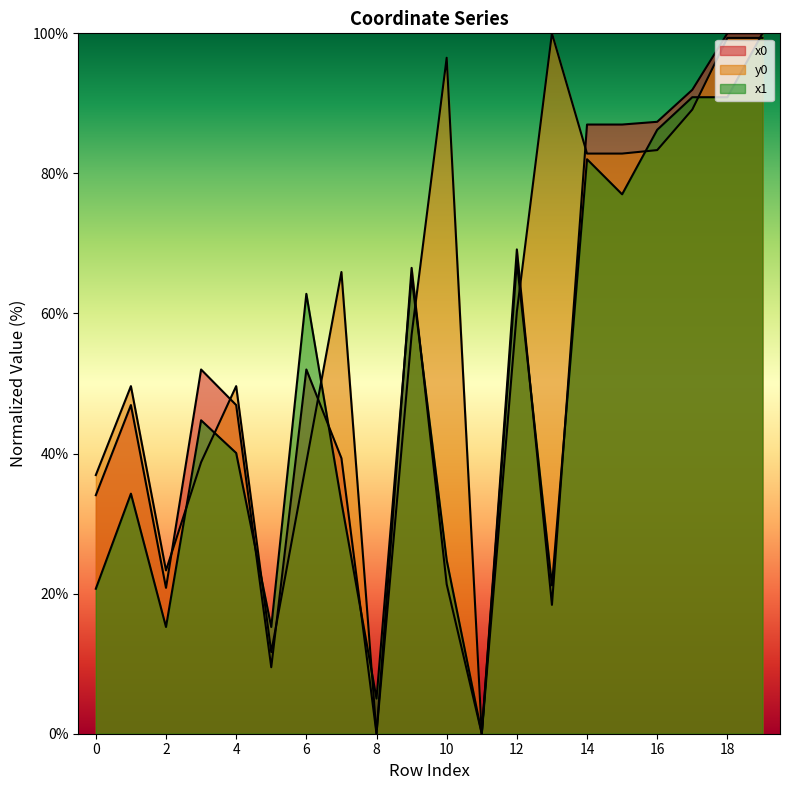

What is the value of the x0 point at the 6th from the left?

9.5